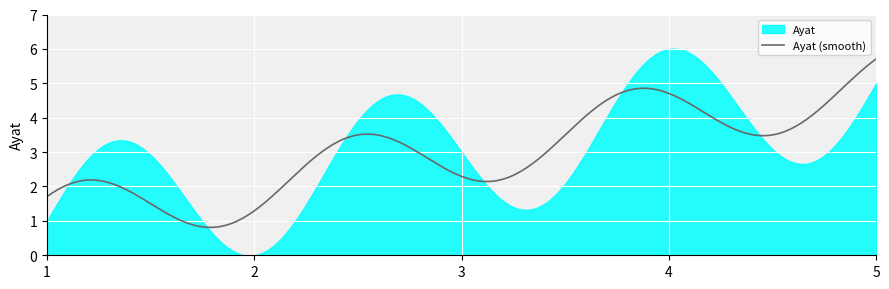

What is the sum of all values?

15